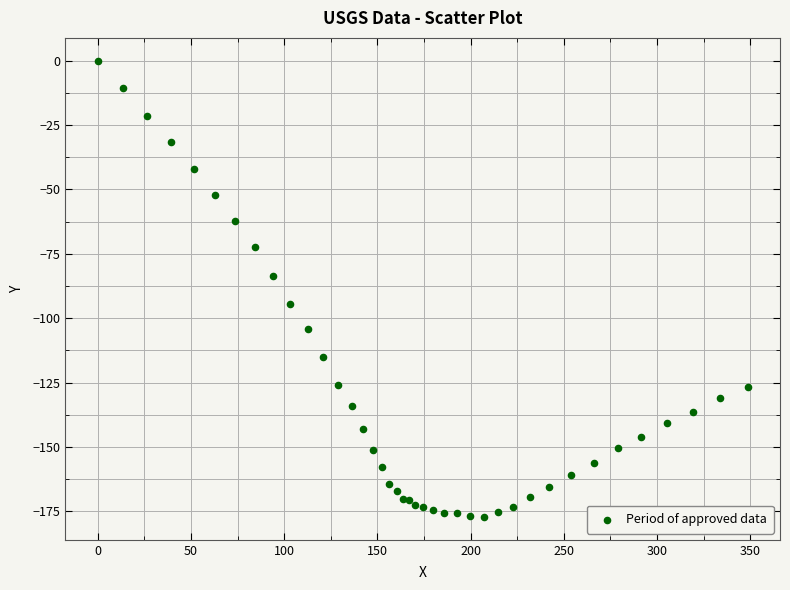

What Y value in the scatter plot is closest to -88?

-83.5